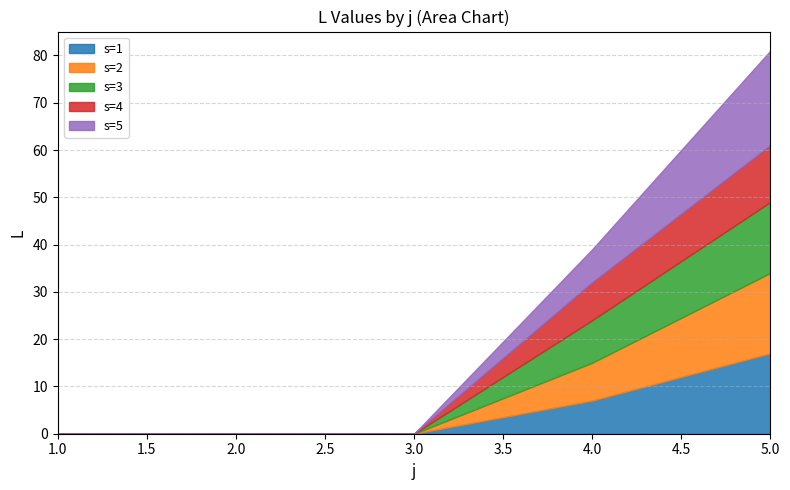

How many times do s=4 and s=1 cross each other?

1